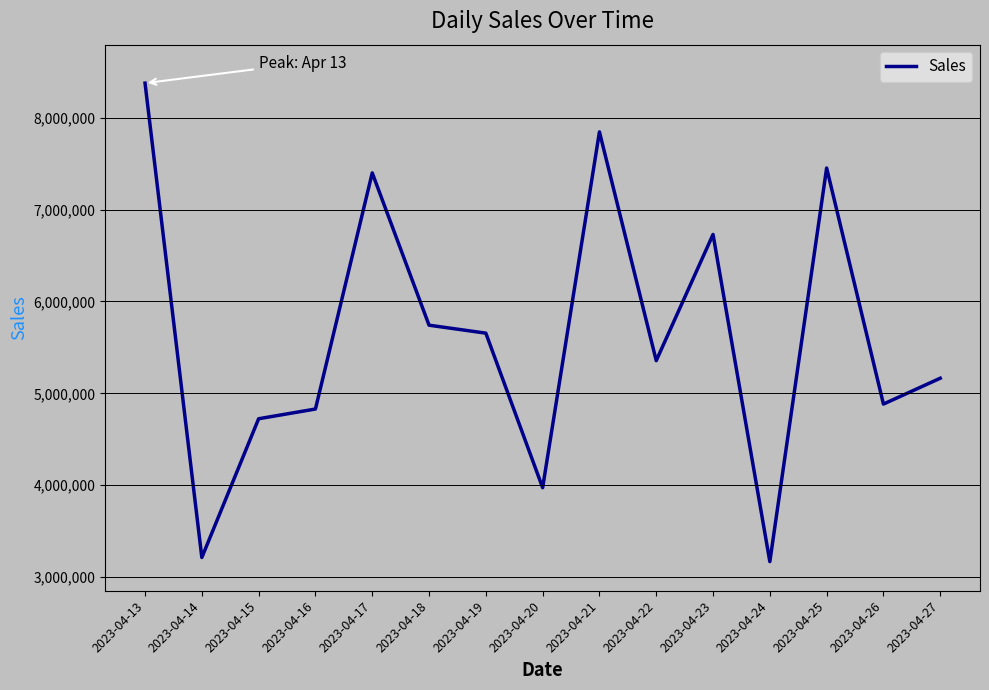

Reading left to right, extract all data points from this chart.

8375912	3213974	4723949	4829789	7399240	5742042	5655434	3973461	7845607	5356224	6729417	3169217	7452477	4883736	5164898